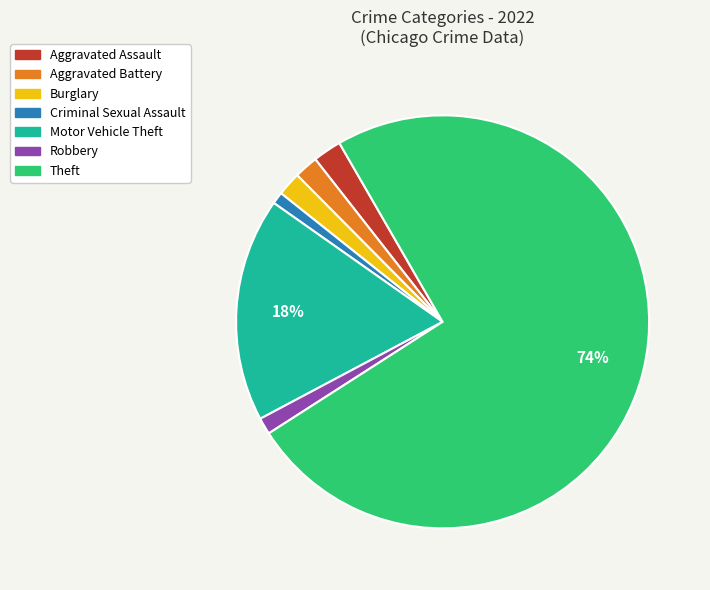

To the nearest percent, what portion does Robbery represent?

1%